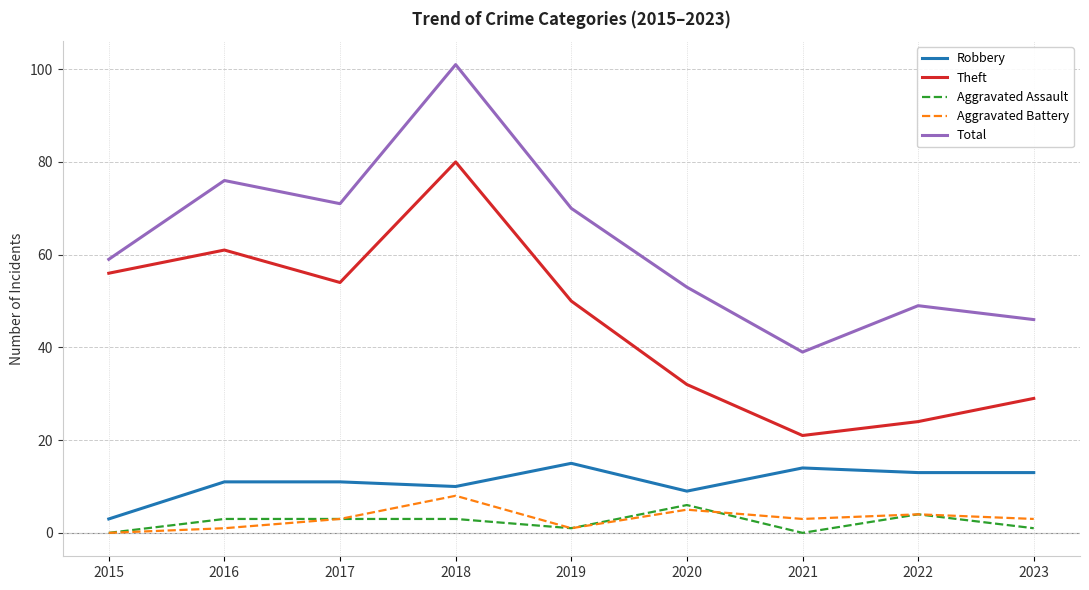

True or false: Aggravated Battery and Total cross at least once.

False